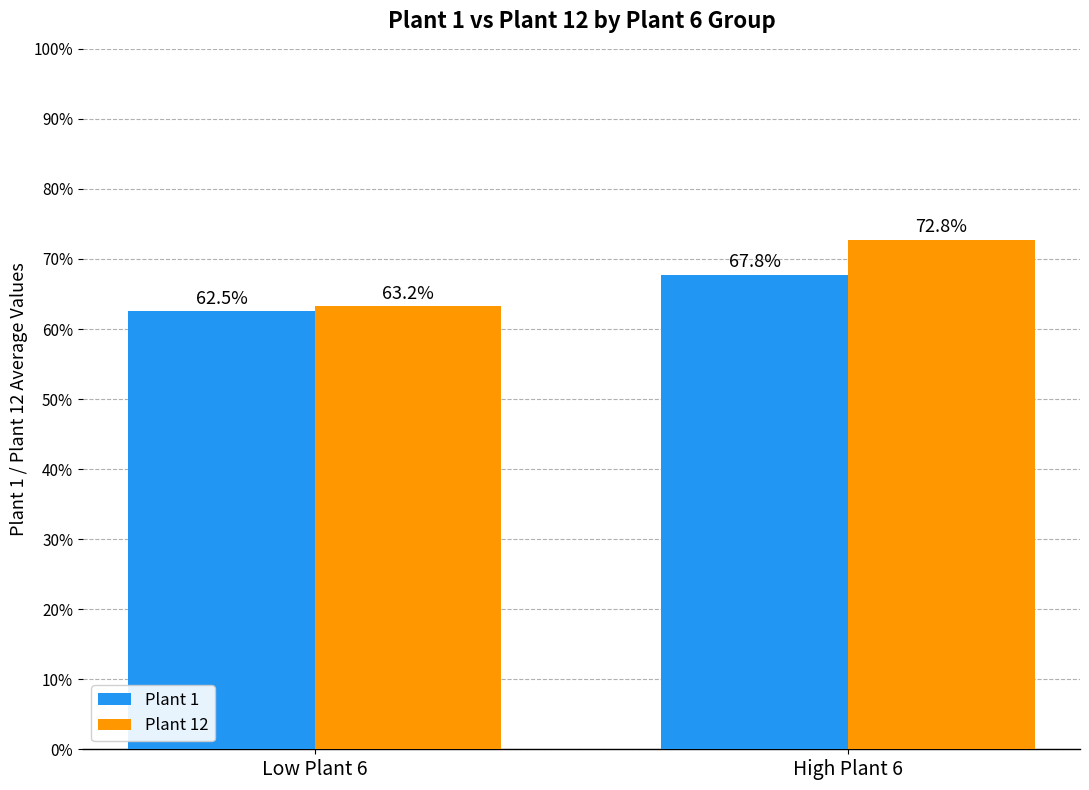

The value of Plant 12 at Low Plant 6 is 63.2. True or false?

True